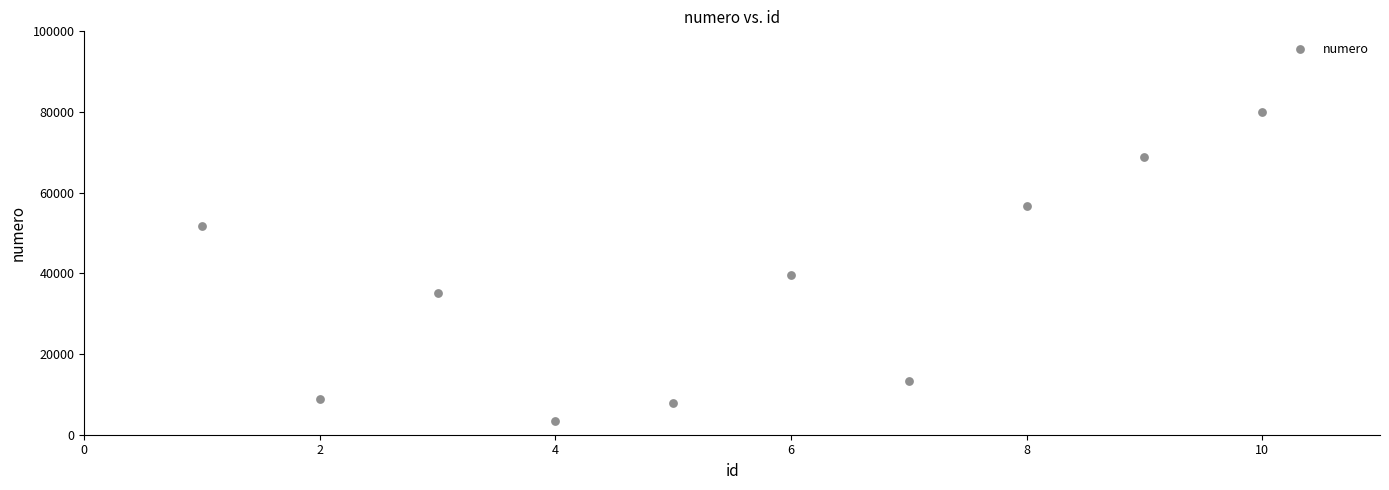

What is the range of Y values (max minus min)?

76738